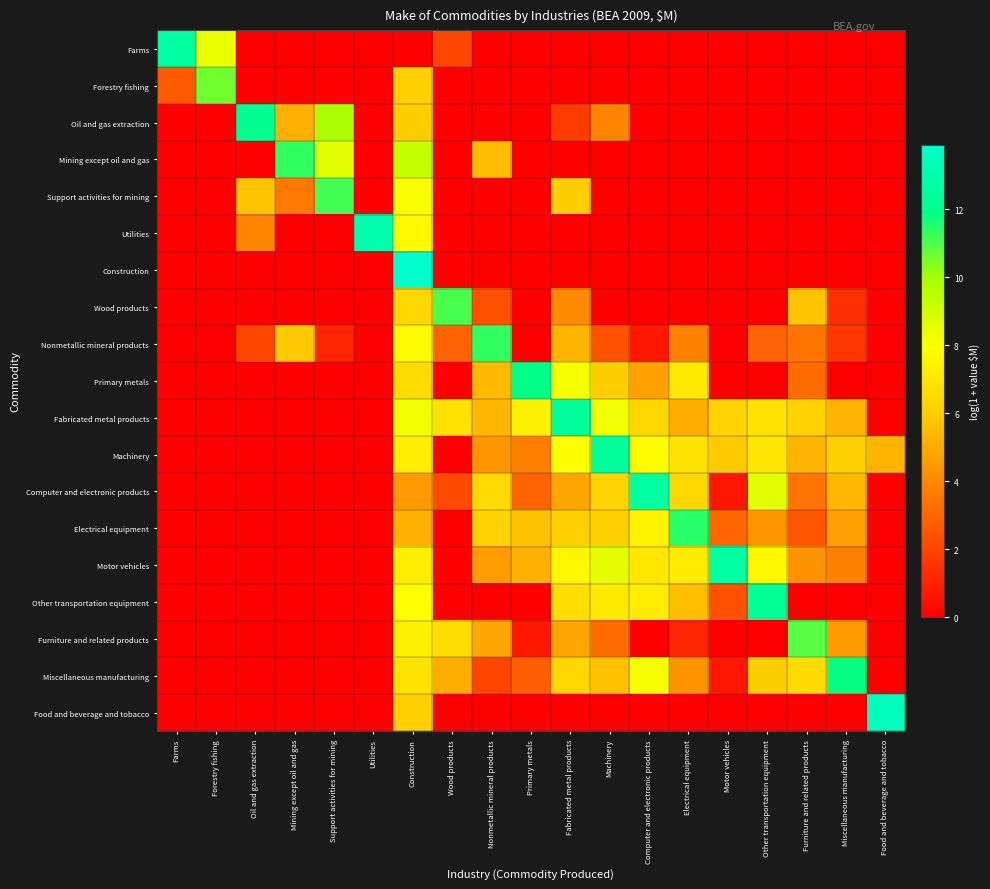

What is the spread (max minus min) of values at Oil and gas extraction?

12.1